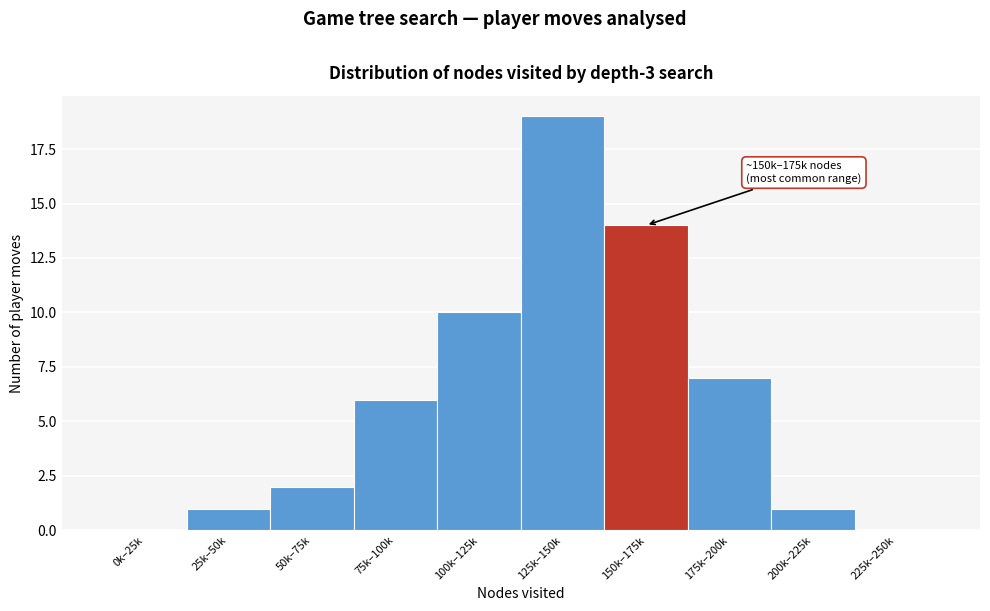

Reading left to right, transcribe all the data shown in this chart.

0k–25k=0	25k–50k=1	50k–75k=2	75k–100k=6	100k–125k=10	125k–150k=19	150k–175k=14	175k–200k=7	200k–225k=1	225k–250k=0